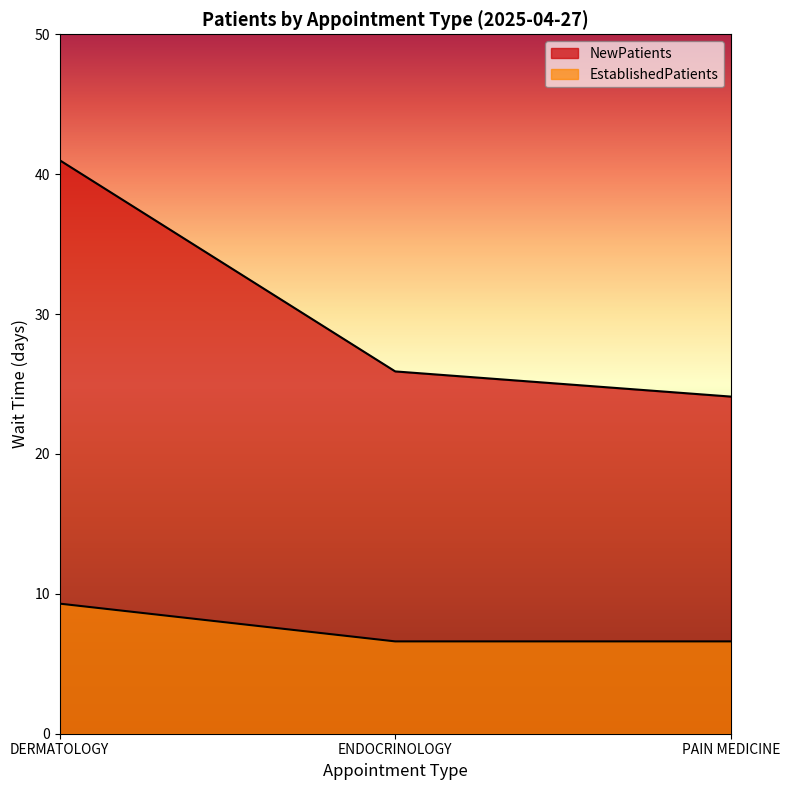

True or false: NewPatients has a value of 39.2 at ENDOCRINOLOGY.

False